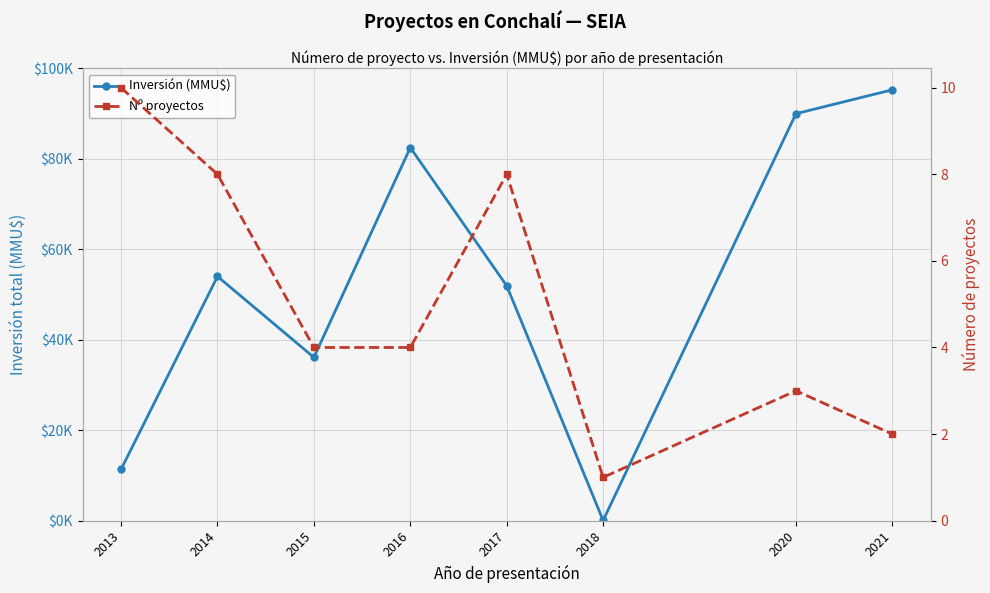

What is the greatest value displayed?

95283